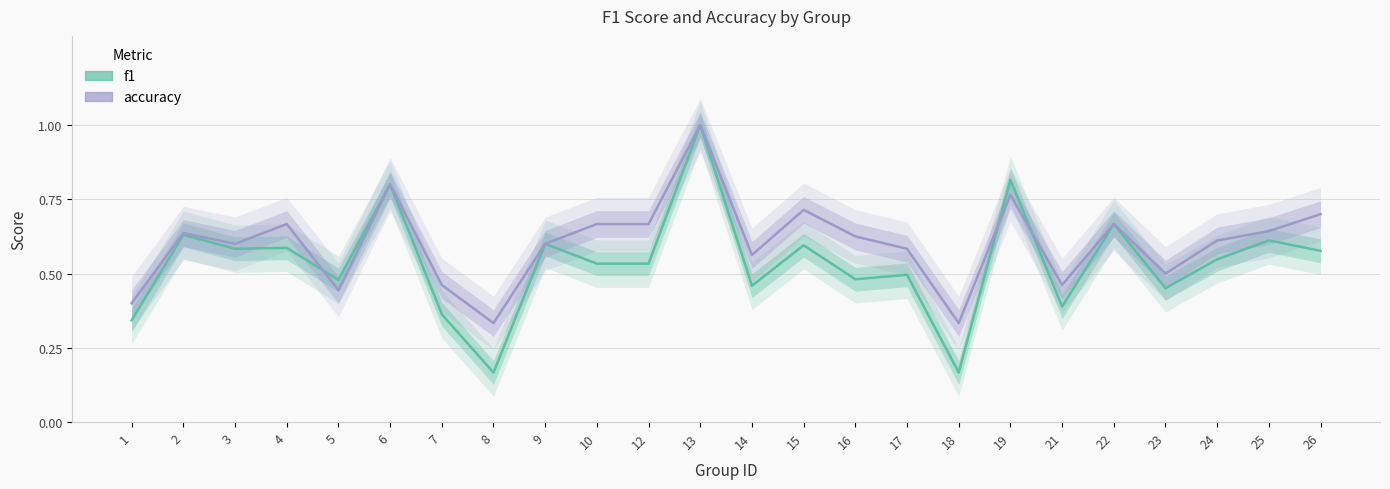

Reading left to right, what are all the values shown in this chart?

f1: 0.3	0.6	0.6	0.6	0.5	0.8	0.4	0.2	0.6	0.5	0.5	1.0	0.5	0.6	0.5	0.5	0.2	0.8	0.4	0.7	0.5	0.5	0.6	0.6
accuracy: 0.4	0.6	0.6	0.7	0.4	0.8	0.5	0.3	0.6	0.7	0.7	1.0	0.6	0.7	0.6	0.6	0.3	0.8	0.5	0.7	0.5	0.6	0.6	0.7